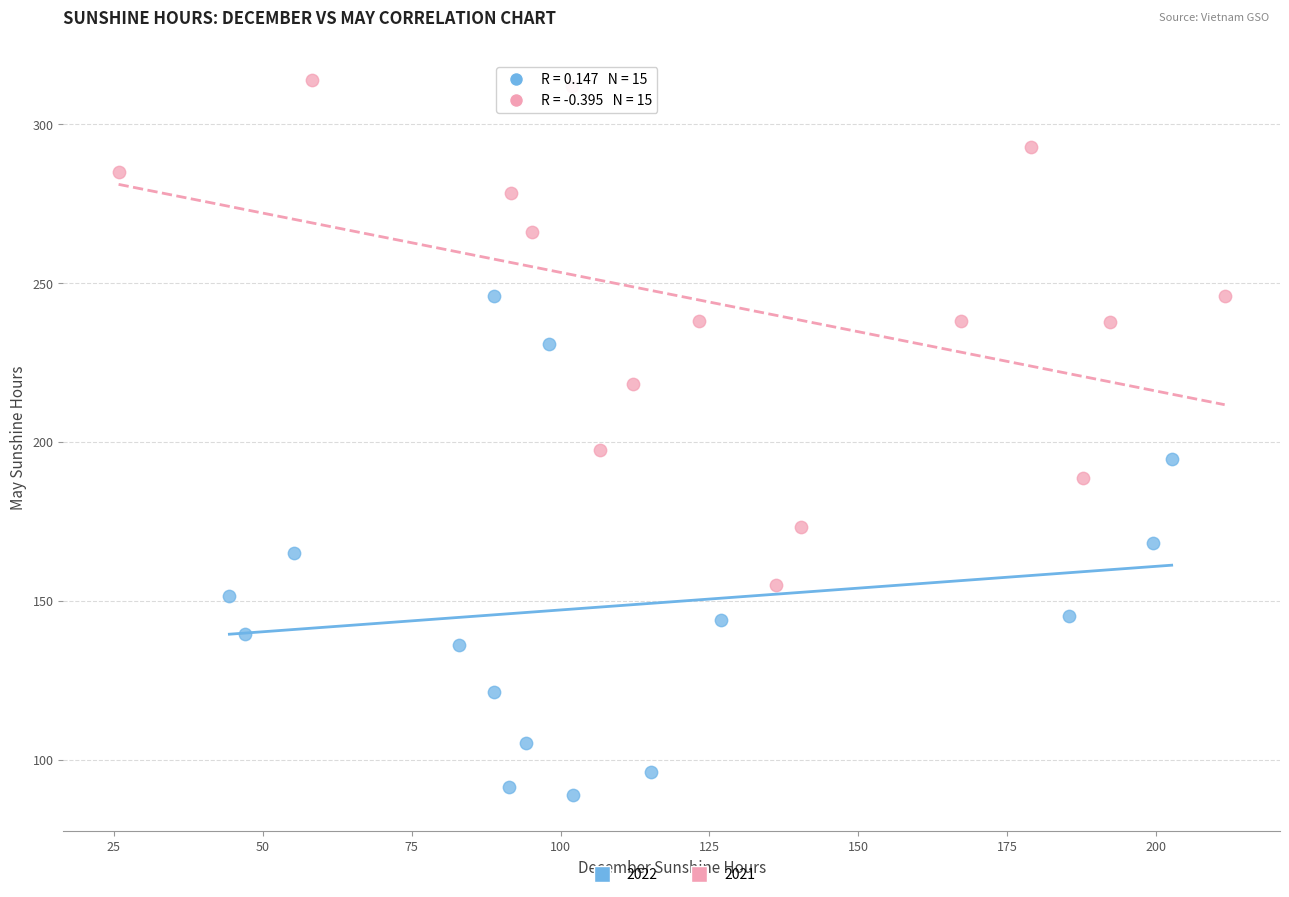

Which series reaches the maximum Y coordinate?

2021